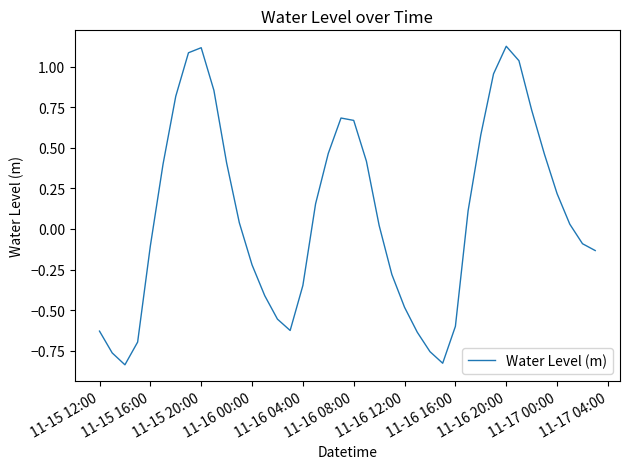

How many lines are shown in the chart?

1